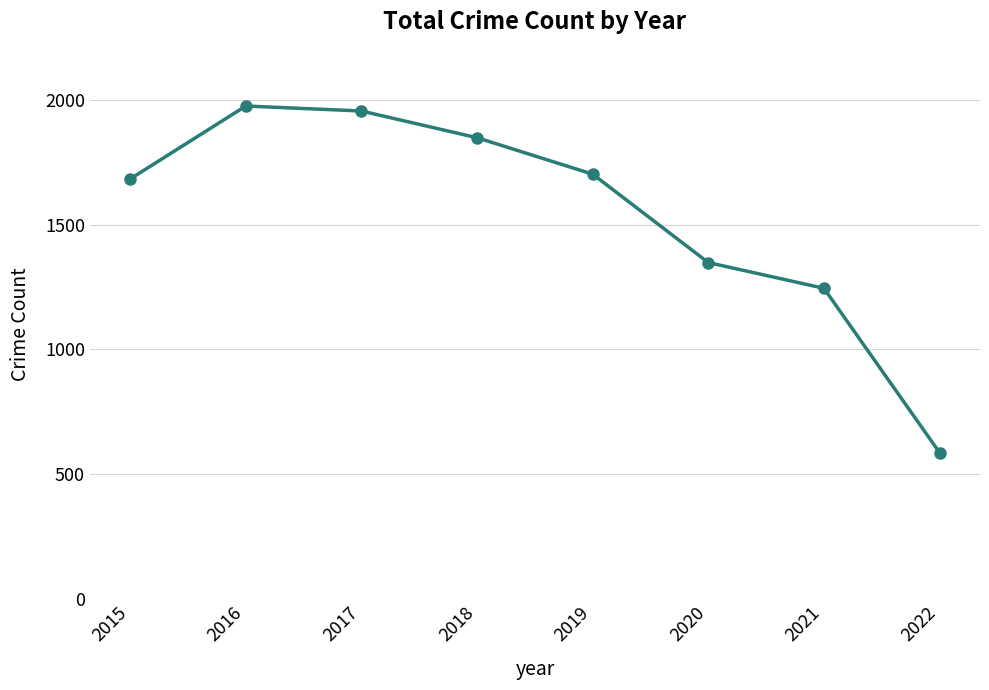

At which category does the data reach its first local peak?

2016